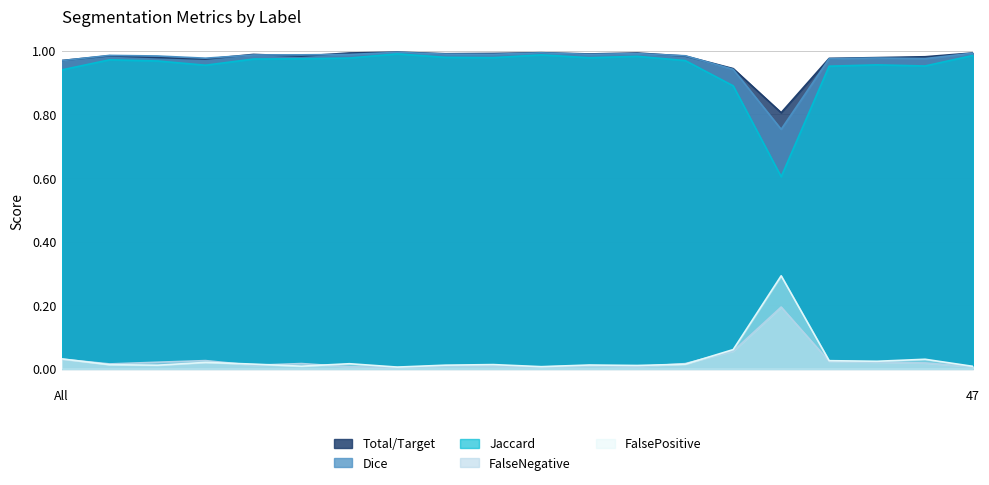

What is the highest value of the FalsePositive series?

0.3